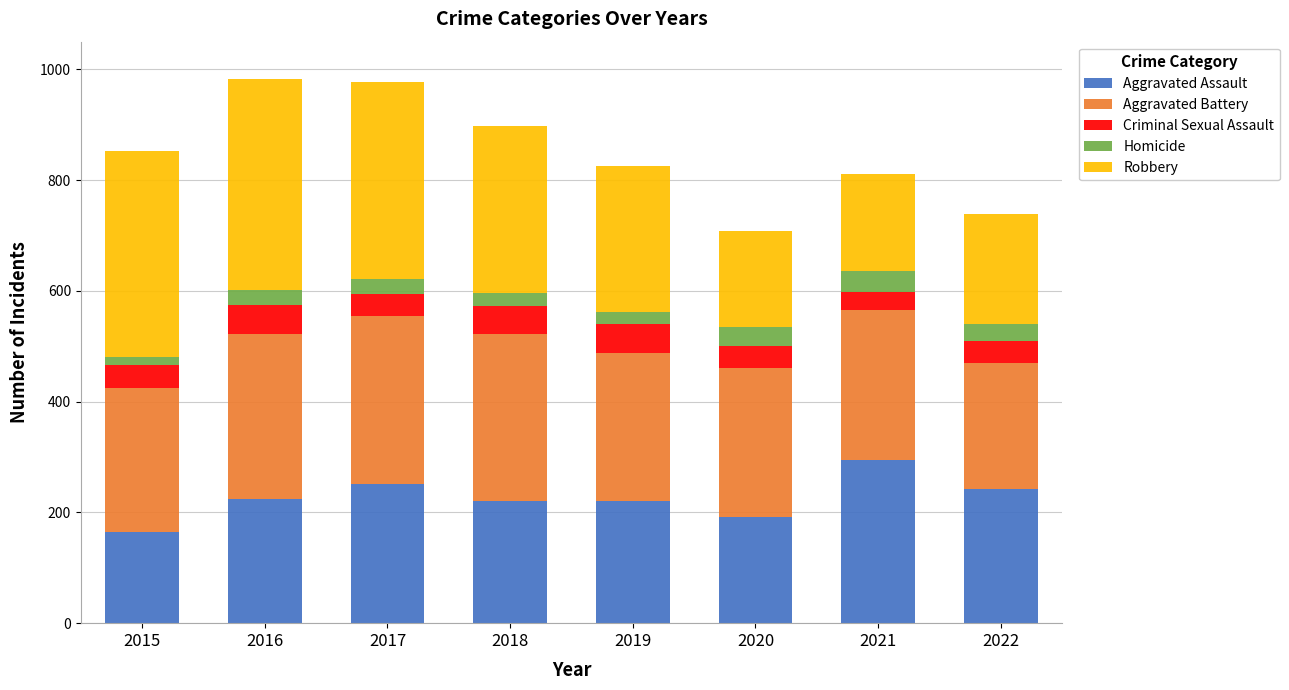

What is the total value across all series at 2017?

978